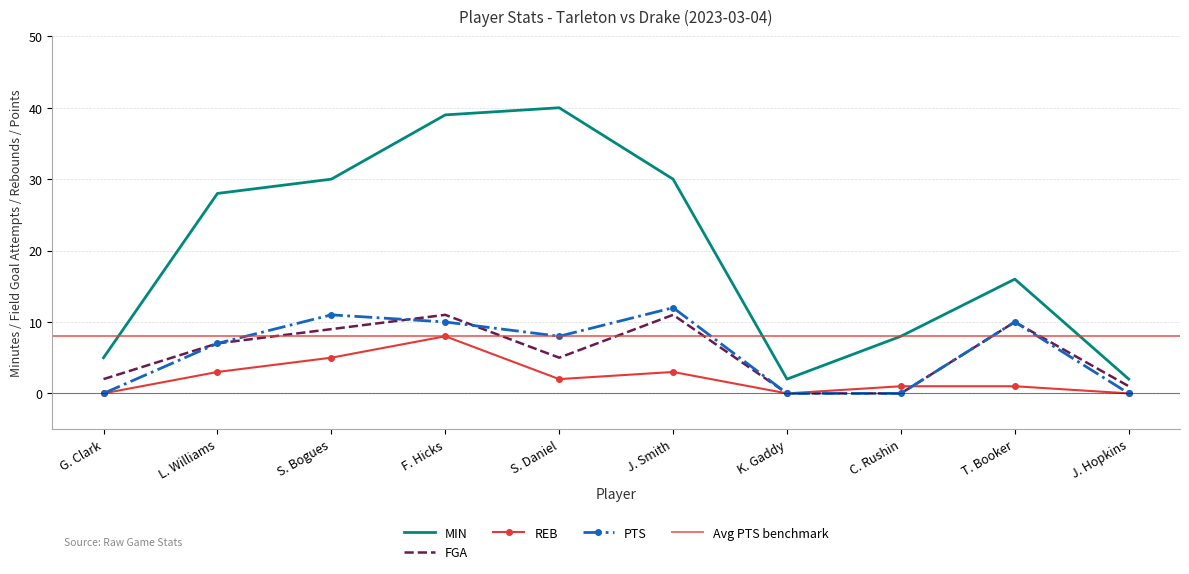

What is the maximum value shown in the chart?

40